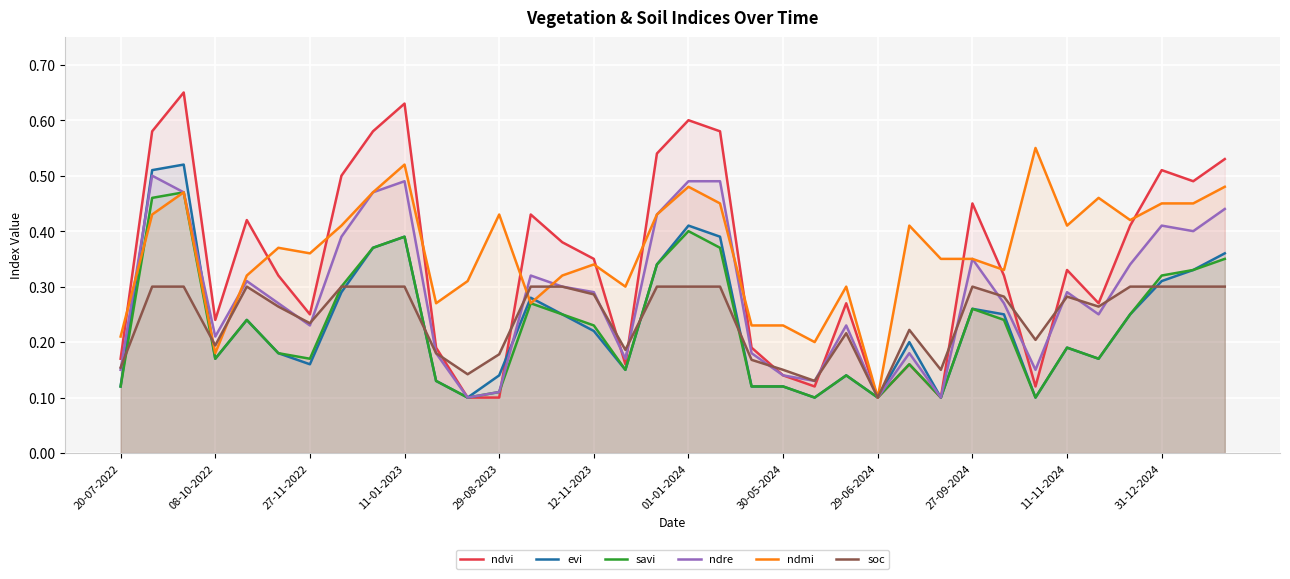

Which series has the widest spread of values?

ndvi